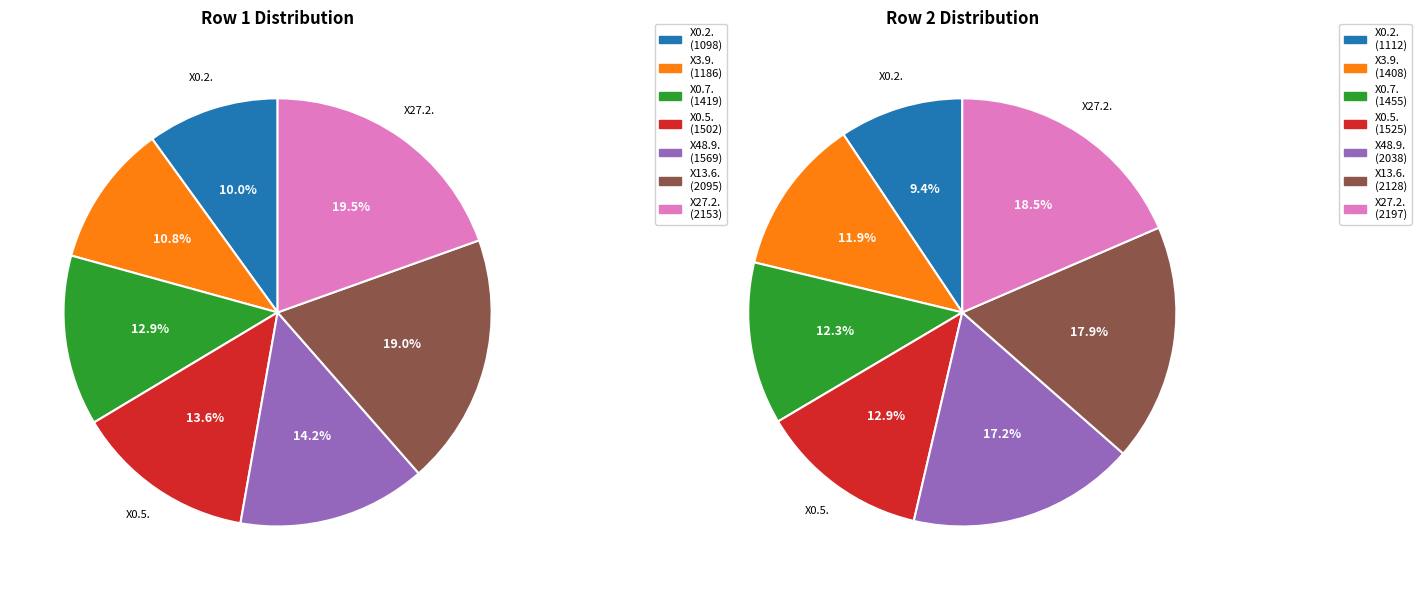

What percentage is the X27.2. slice, to the nearest percent?

20%